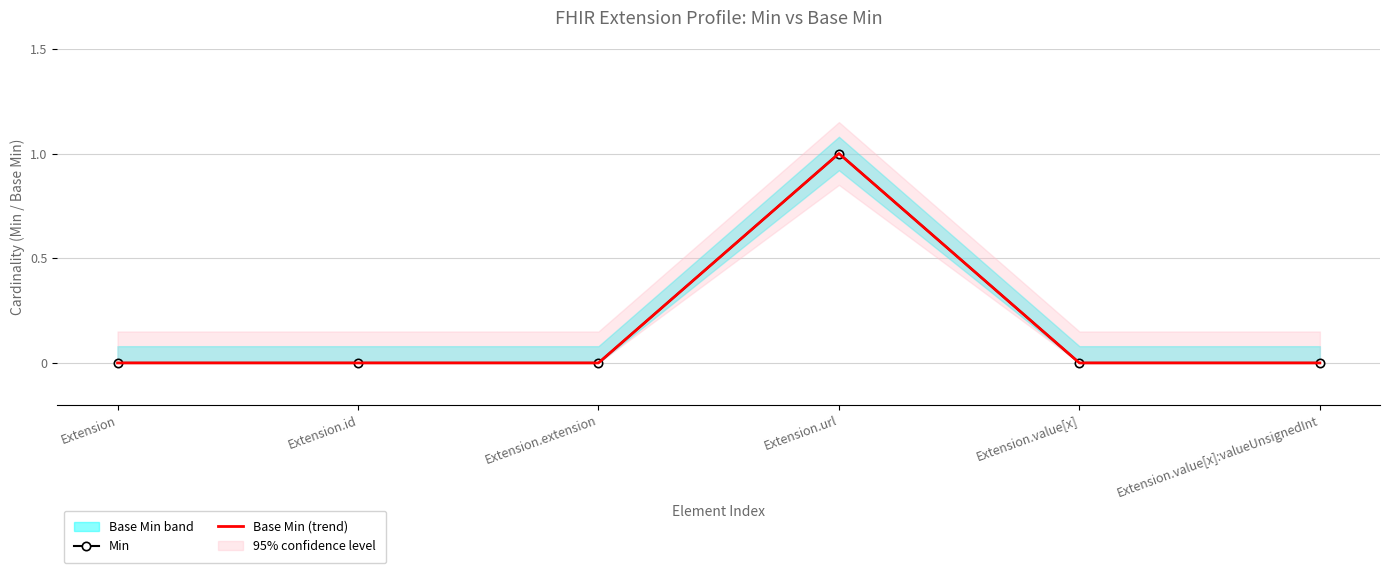

Reading left to right, what are all the values shown in this chart?

Min: Extension=0	Extension.id=0	Extension.extension=0	Extension.url=1	Extension.value[x]=0	Extension.value[x]:valueUnsignedInt=0
Base Min (trend): Extension=0	Extension.id=0	Extension.extension=0	Extension.url=1	Extension.value[x]=0	Extension.value[x]:valueUnsignedInt=0